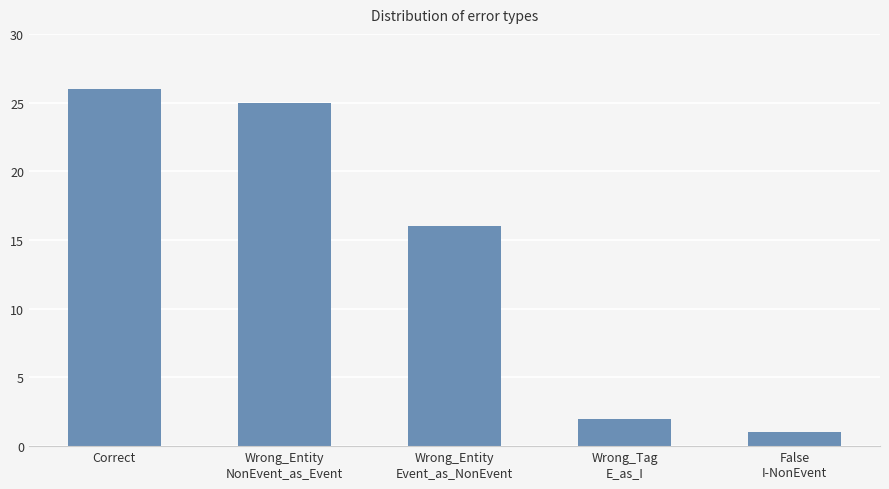

How many distinct data groups are displayed?

1